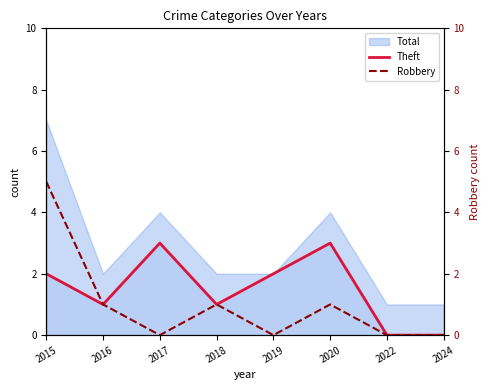

What is the maximum value for Theft?

3